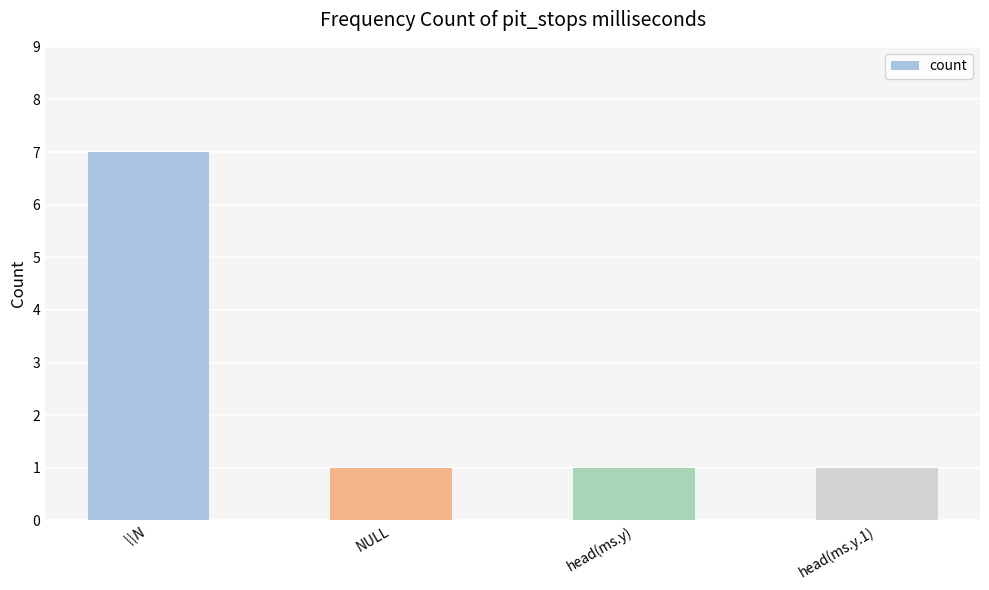

How many values are between 1 and 7?

4